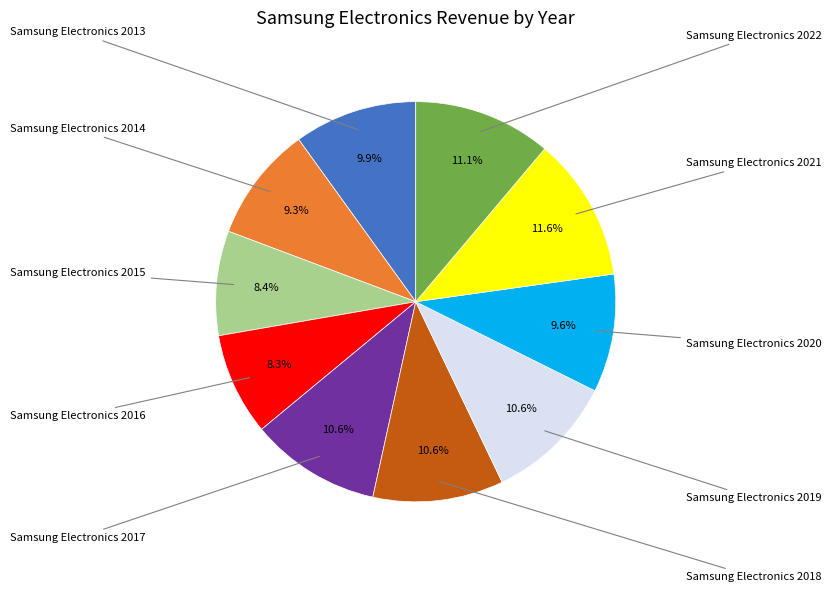

True or false: Samsung Electronics 2013 accounts for 10% of the total.

True